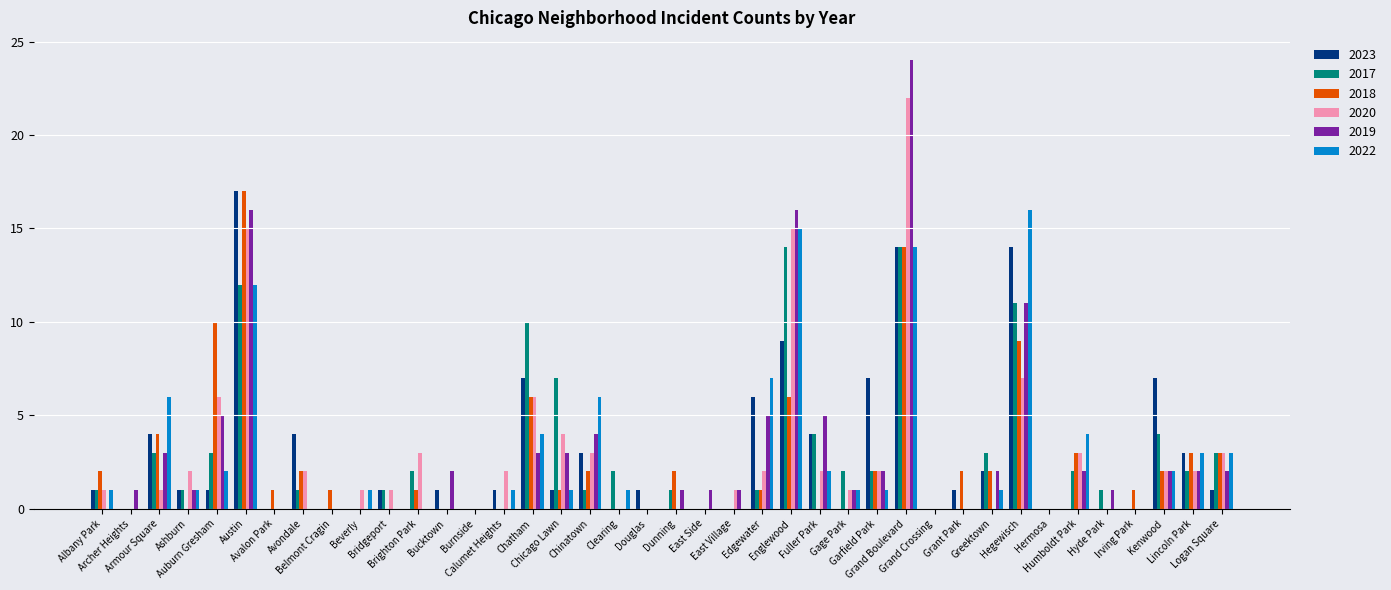

Which label corresponds to the largest value in the chart?

Grand Boulevard